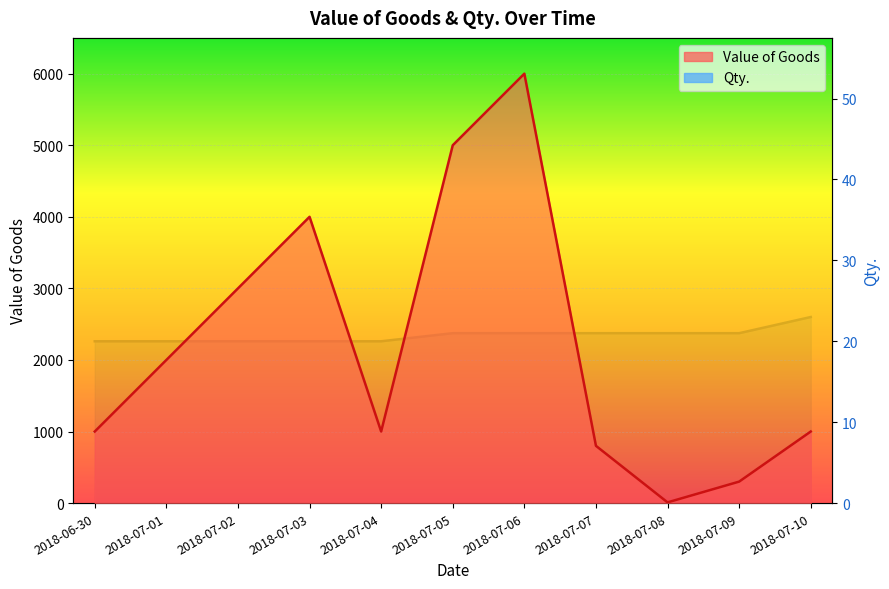

What is the total value across all series at 2018-07-05?

5021